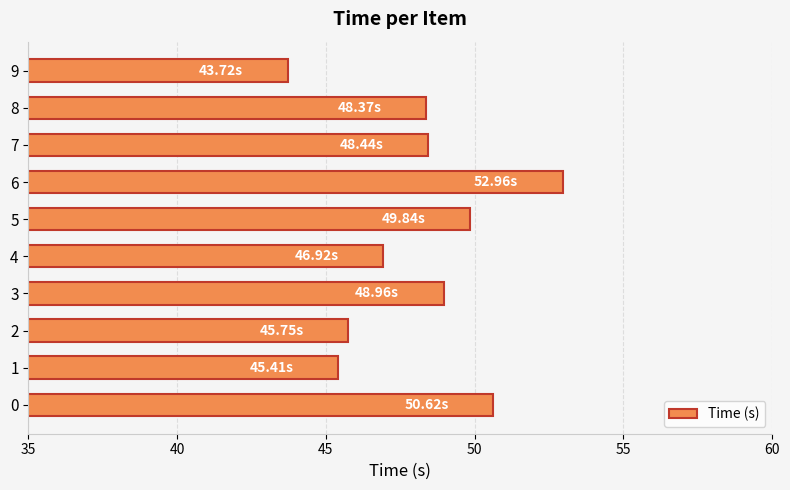

What is the smallest value displayed?

43.7